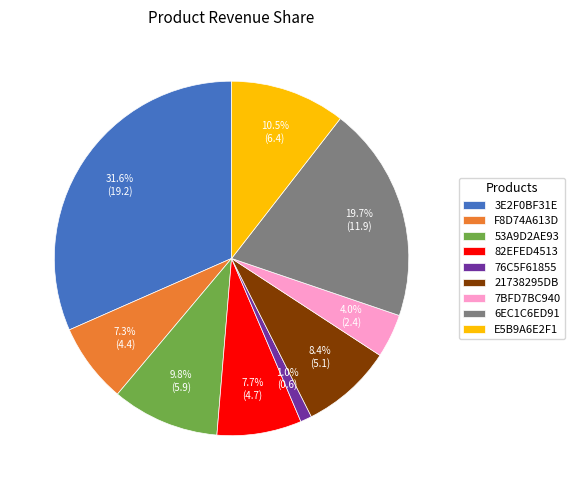

How many slices are in this pie chart?

9